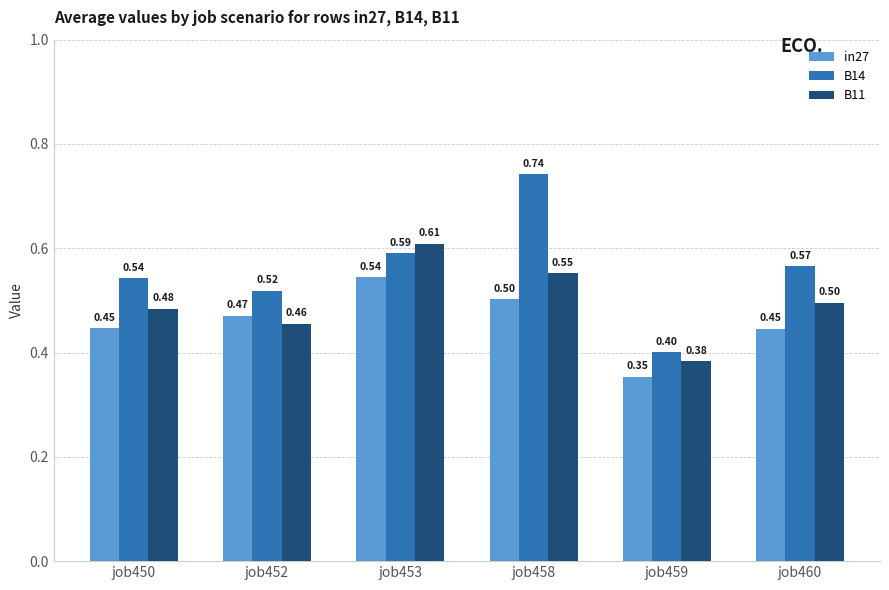

What is the value of the in27 bar at the 2nd from the left?

0.5